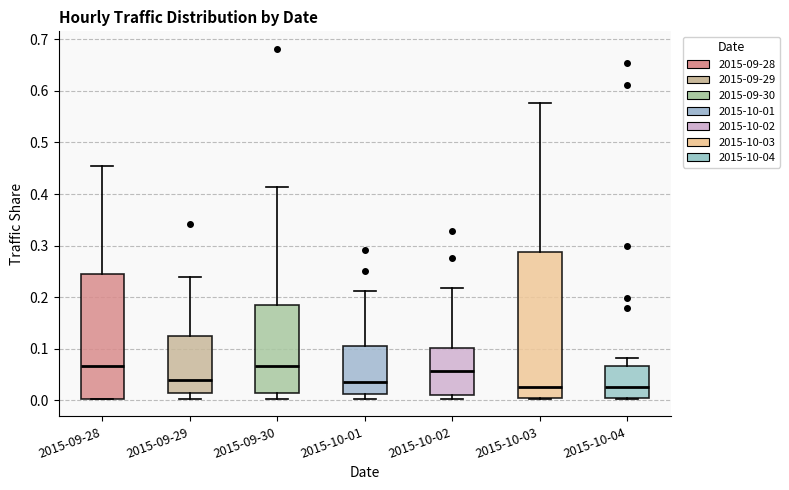

Reading left to right, transcribe this box plot: for each box, give where its median line is, the range the box spans, and where its two whiskers end, as read against the y-axis. The values are not printed on the chart, so give them approximately, as read against the axis.

2015-09-28: median 0.07, box 0.00 to 0.25, whiskers 0.00 to 0.45
2015-09-29: median 0.04, box 0.01 to 0.12, whiskers 0.00 to 0.24
2015-09-30: median 0.07, box 0.01 to 0.19, whiskers 0.00 to 0.41
2015-10-01: median 0.04, box 0.01 to 0.11, whiskers 0.00 to 0.21
2015-10-02: median 0.06, box 0.01 to 0.10, whiskers 0.00 to 0.22
2015-10-03: median 0.03, box 0.00 to 0.29, whiskers 0.00 to 0.58
2015-10-04: median 0.03, box 0.00 to 0.07, whiskers 0.00 to 0.08